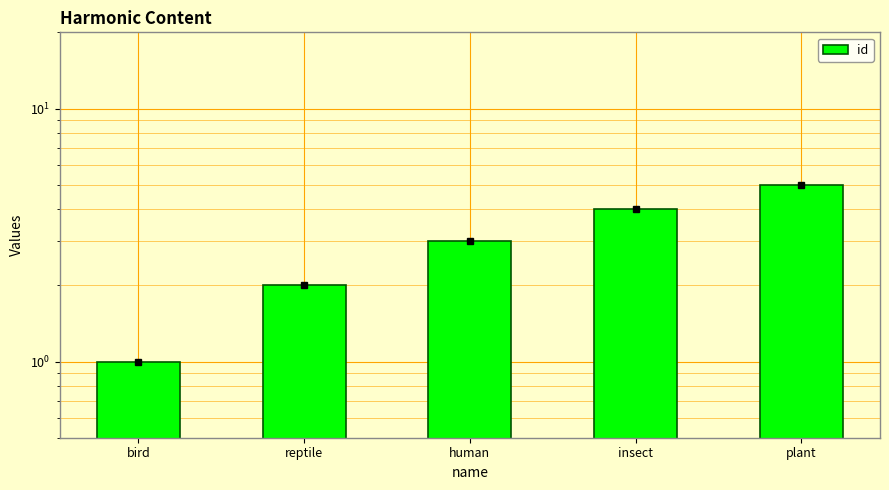

What is the label of the 4th bar from the left?

insect